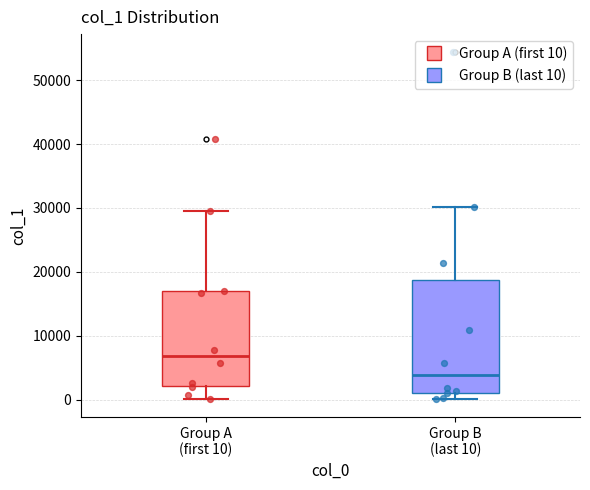

Reading left to right, read every box against the y-axis: the position of its median line, the range the box covers, and the ends of its whiskers. The values are not printed on the chart, so give them approximately, as read against the axis.

Group A (first 10): median 7000, box 2000 to 17000, whiskers 0 to 30000
Group B (last 10): median 4000, box 1000 to 19000, whiskers 0 to 30000